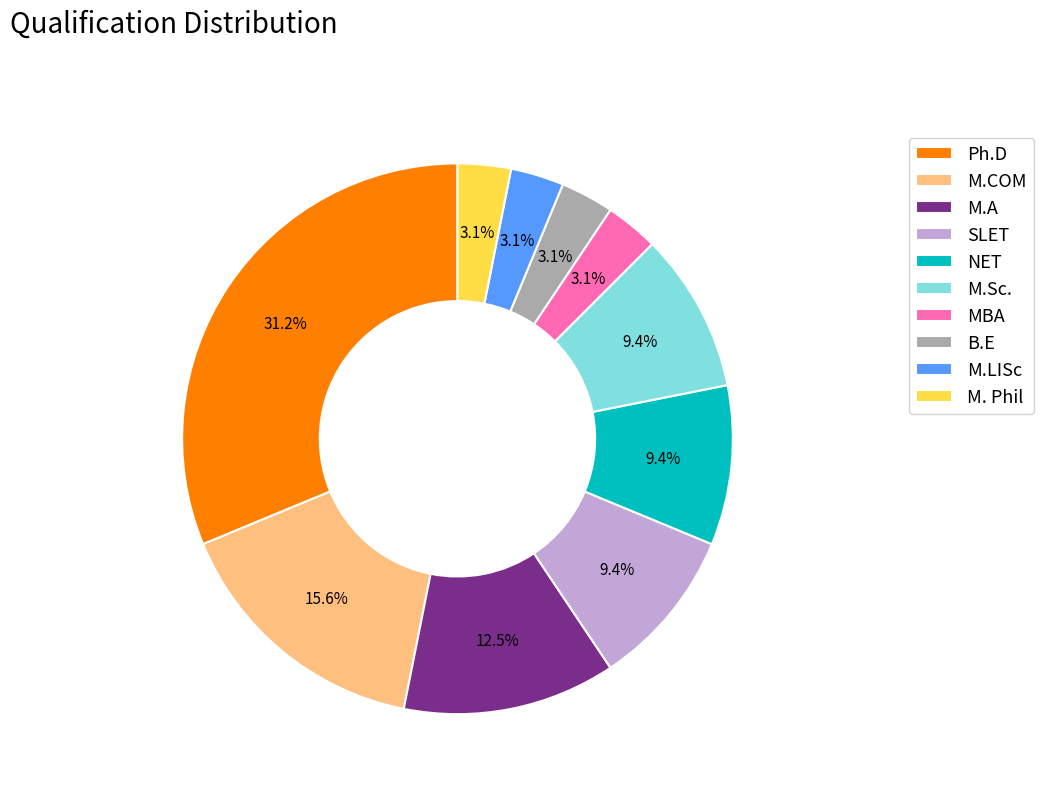

Which slice is the largest?

Ph.D